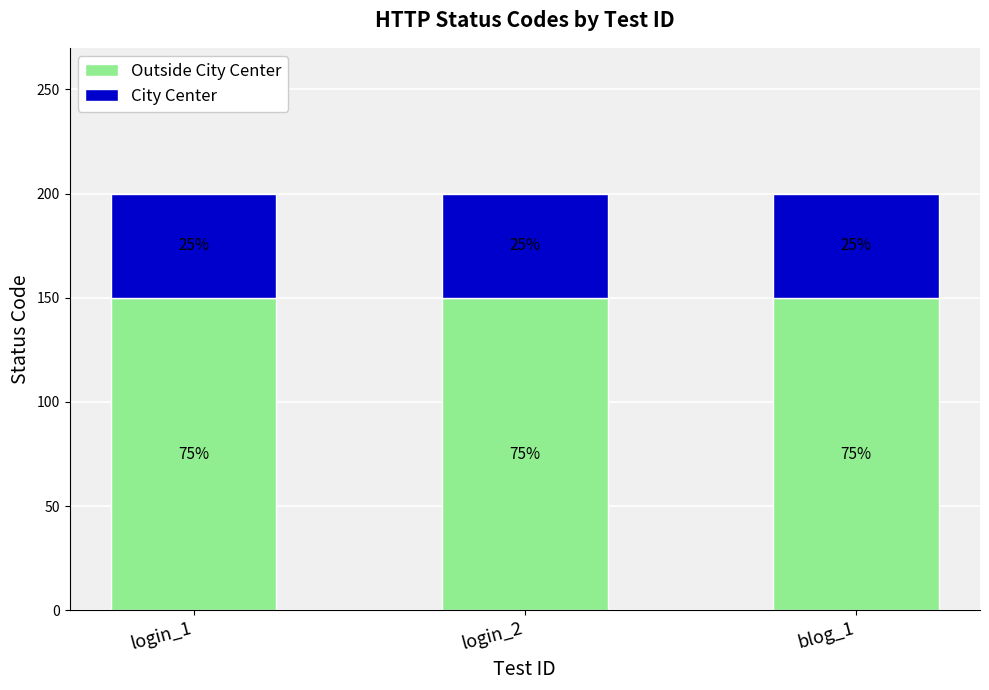

What is the label of the 3rd bar from the right?

login_1